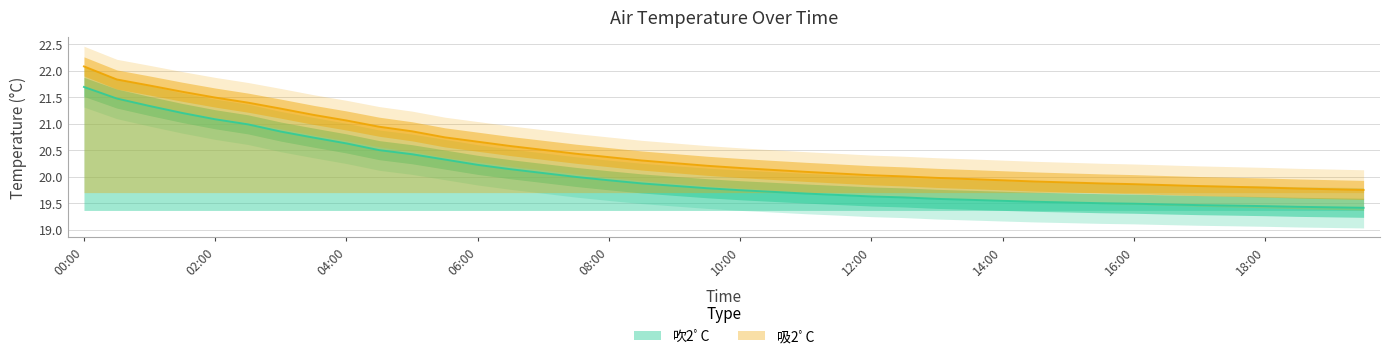

How many series are shown in this chart?

2